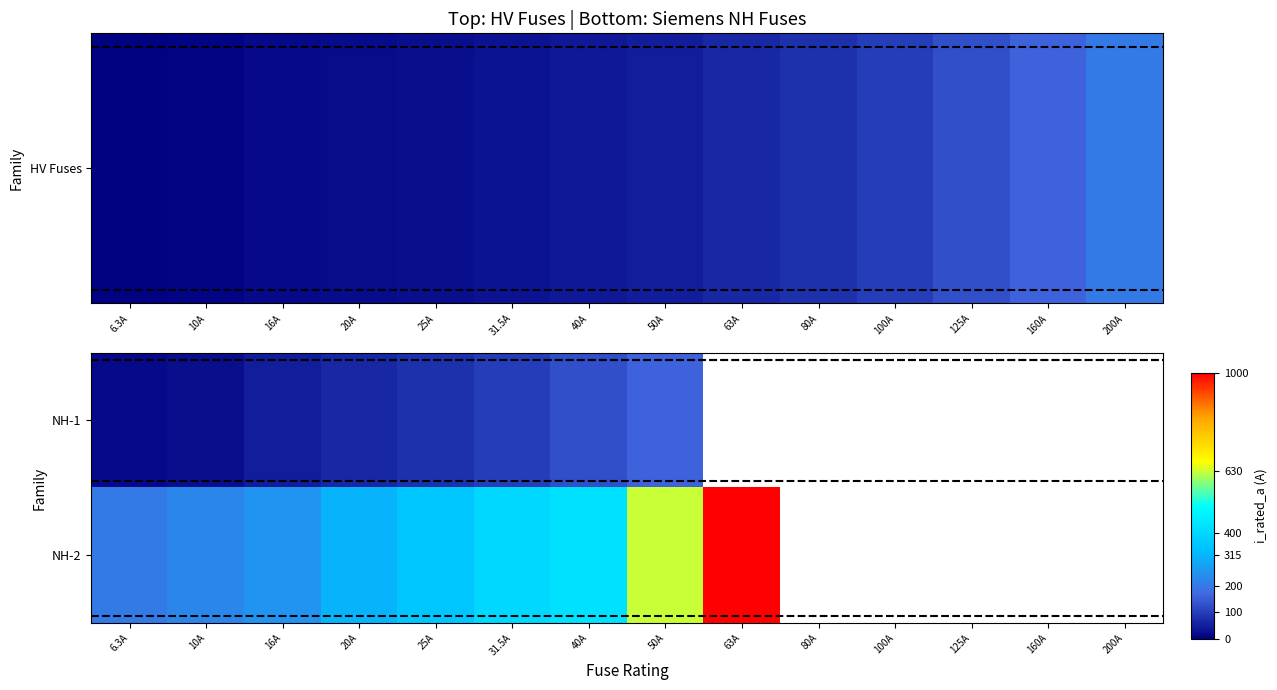

What is the maximum value shown in the chart?

1000.0